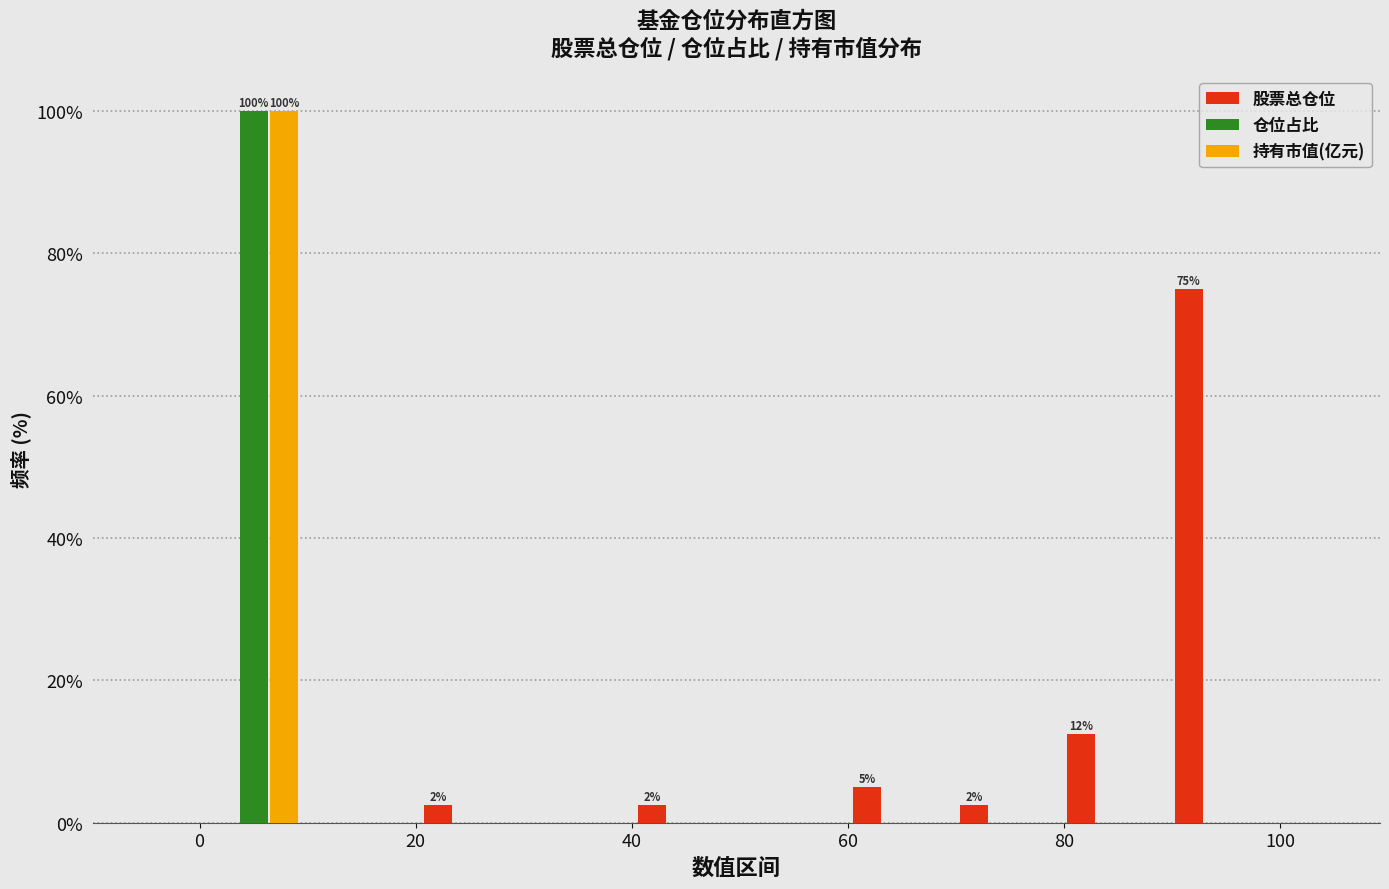

In the 仓位占比 series, which range on the x-axis has the tallest bar?

0 to 10